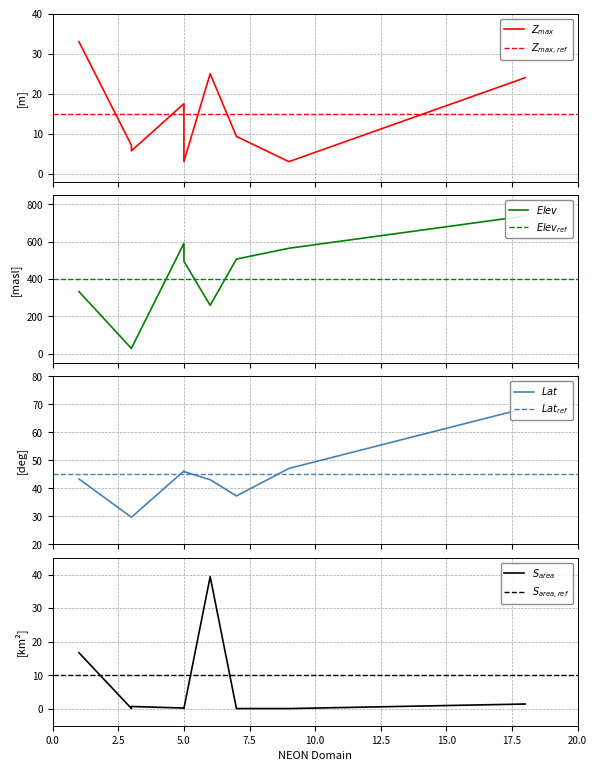

How many lines are shown in the chart?

4